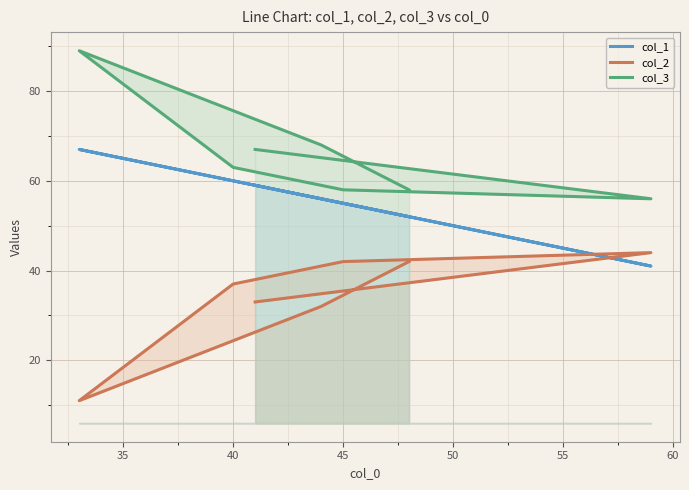

How many distinct data groups are displayed?

3